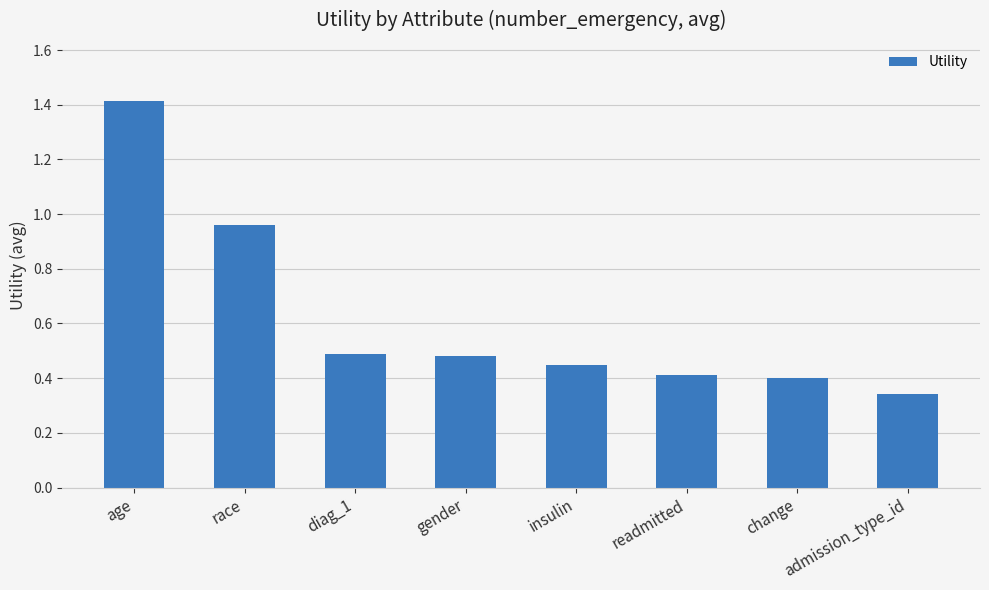

At which category does the chart reach its minimum across all series?

admission_type_id